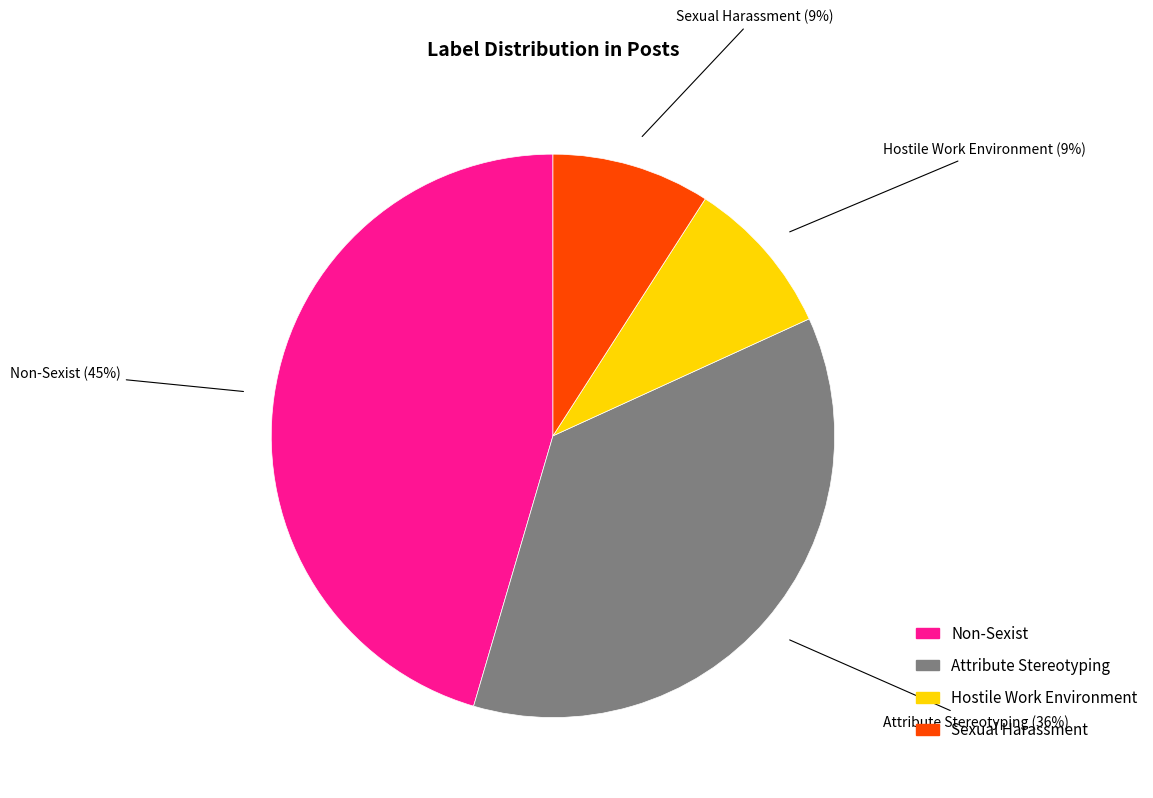

To the nearest percent, what is the average slice percentage?

25%